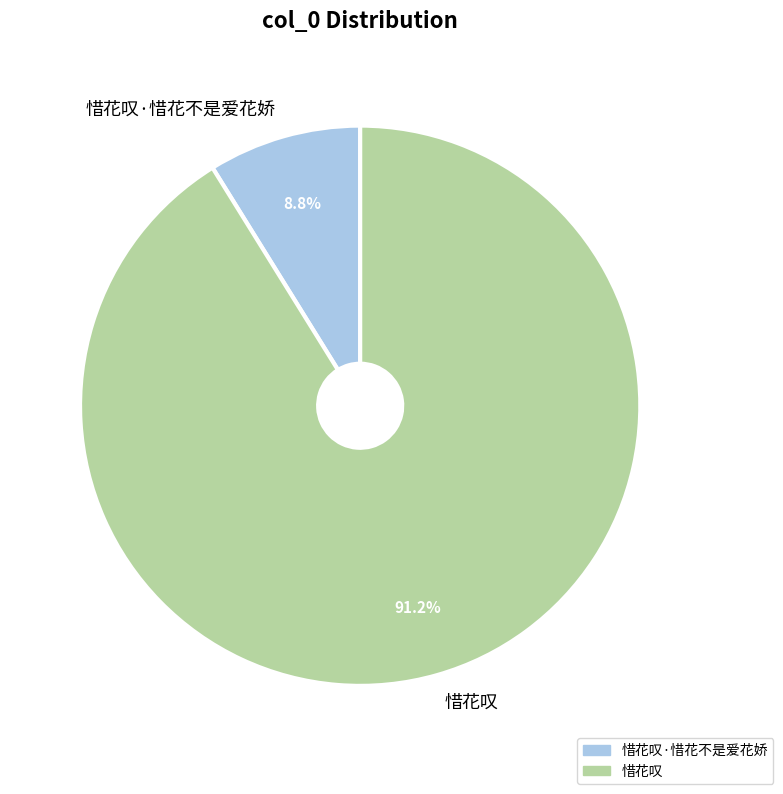

What is the majority slice?

惜花叹